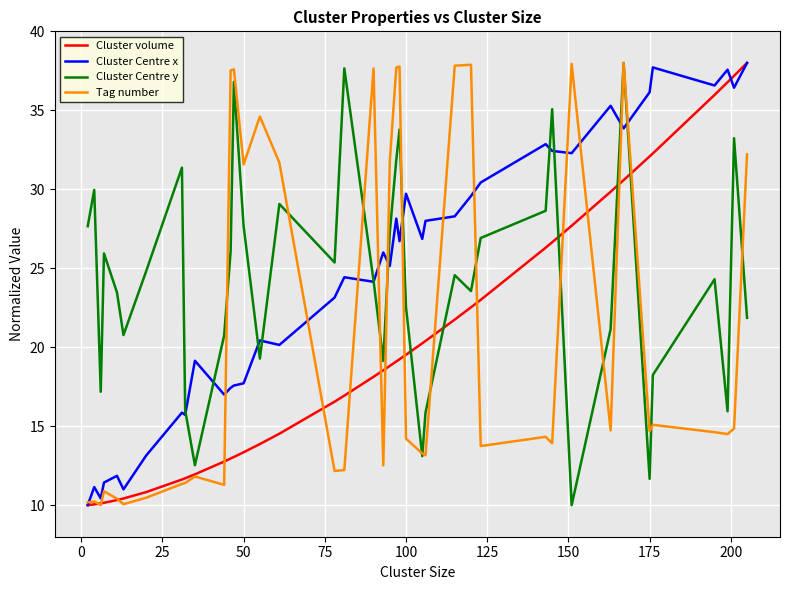

What is the difference between the maximum and minimum values in the Cluster Centre x series?

28.0